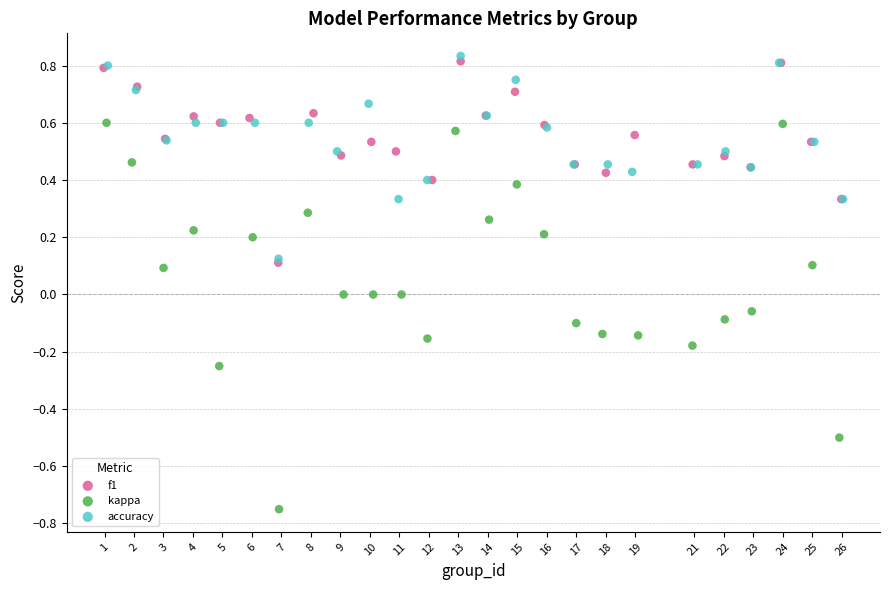

Which series has the largest Y range (max minus min)?

kappa